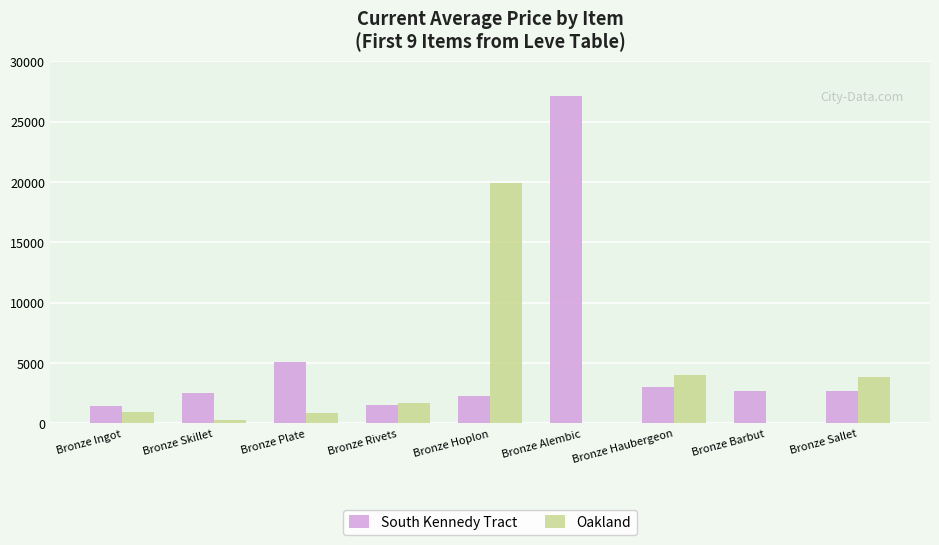

What is the average value of the South Kennedy Tract series?

5351.9